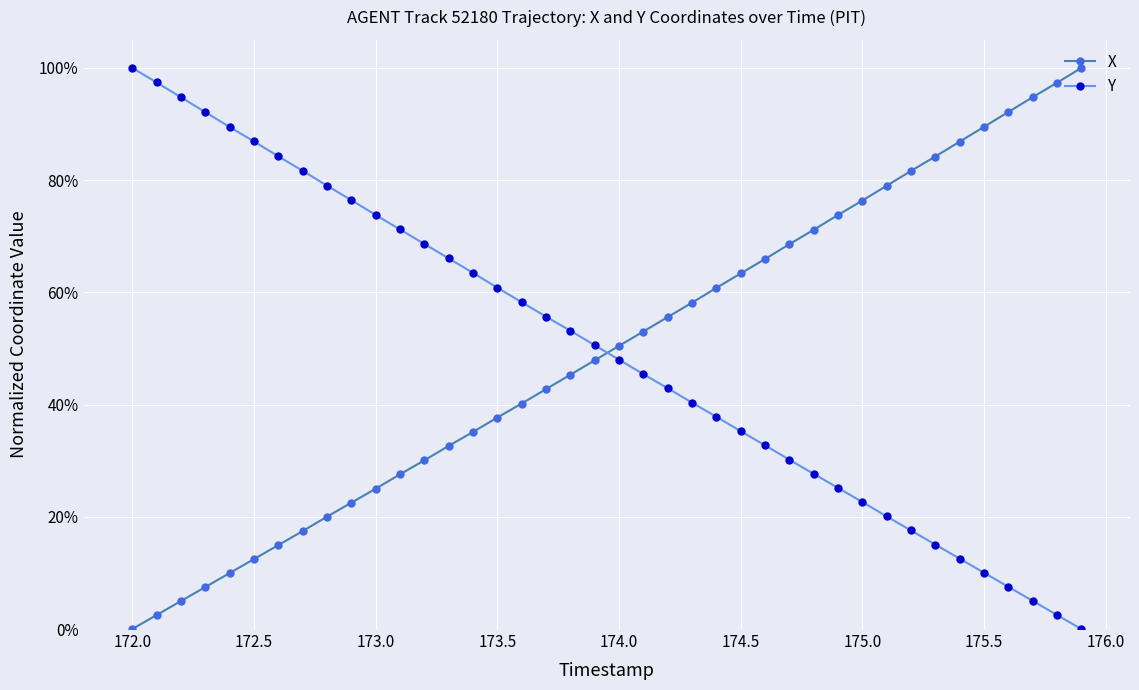

What is the maximum value shown in the chart?

1.0